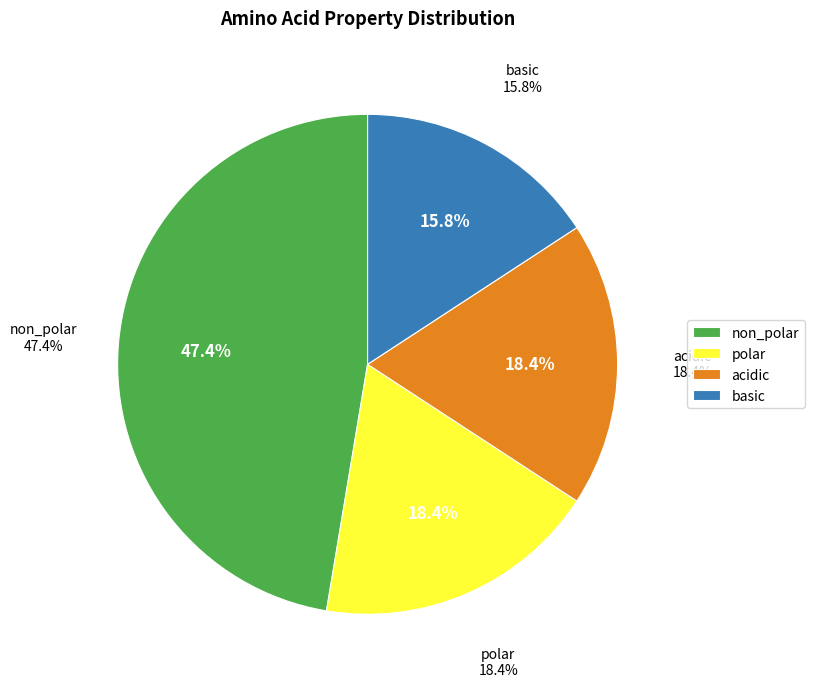

Combined, what portion of the pie is polar and acidic?

36.8%